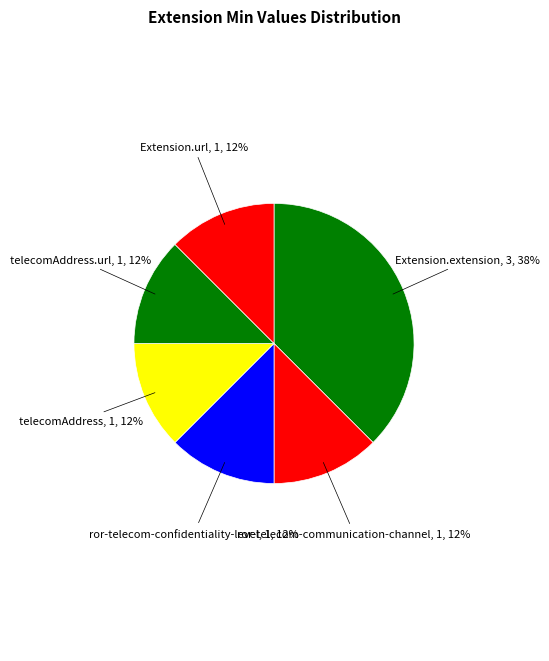

Do telecomAddress.url and ror-telecom-confidentiality-level together represent more than half of the pie?

No